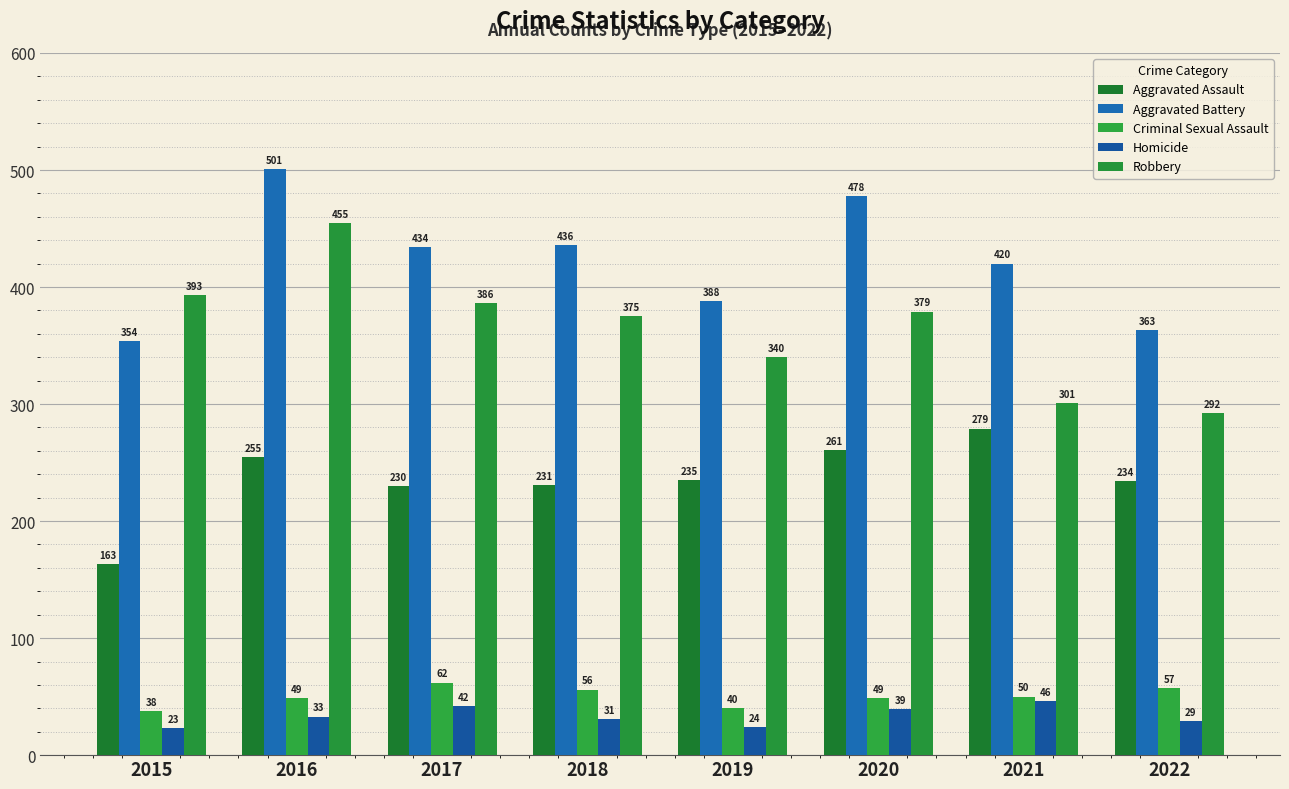

What are all the series names shown in the legend?

Aggravated Assault, Aggravated Battery, Criminal Sexual Assault, Homicide, Robbery